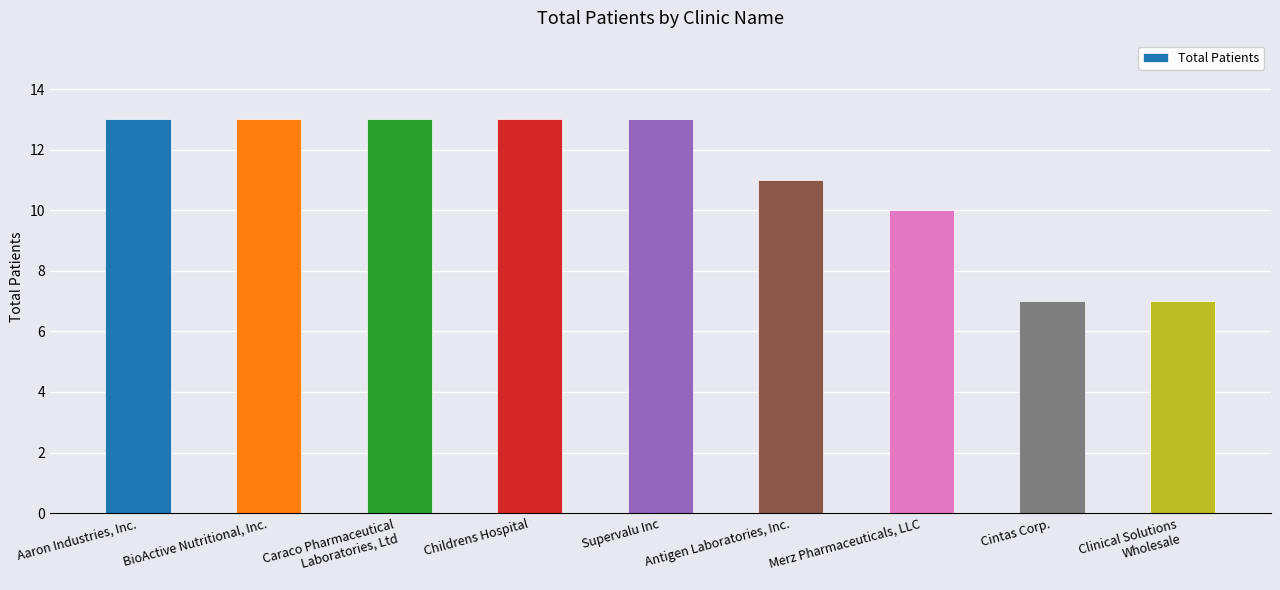

Read the value at Clinical Solutions
Wholesale.

7